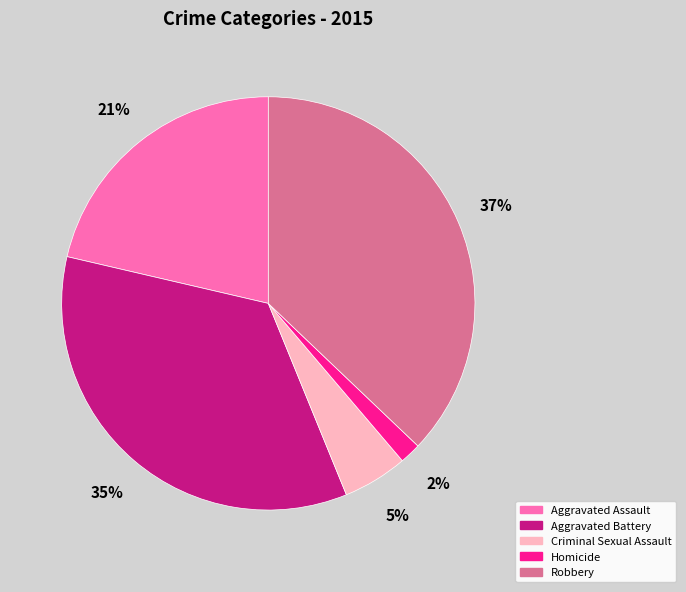

How many slices are in this pie chart?

5